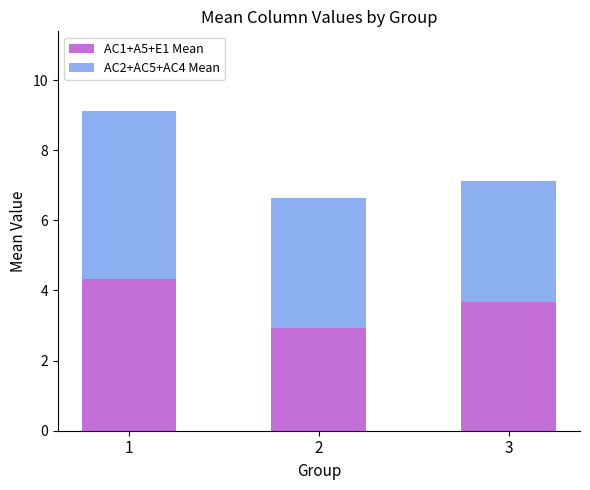

What is the lowest value of the AC1+A5+E1 Mean series?

2.9